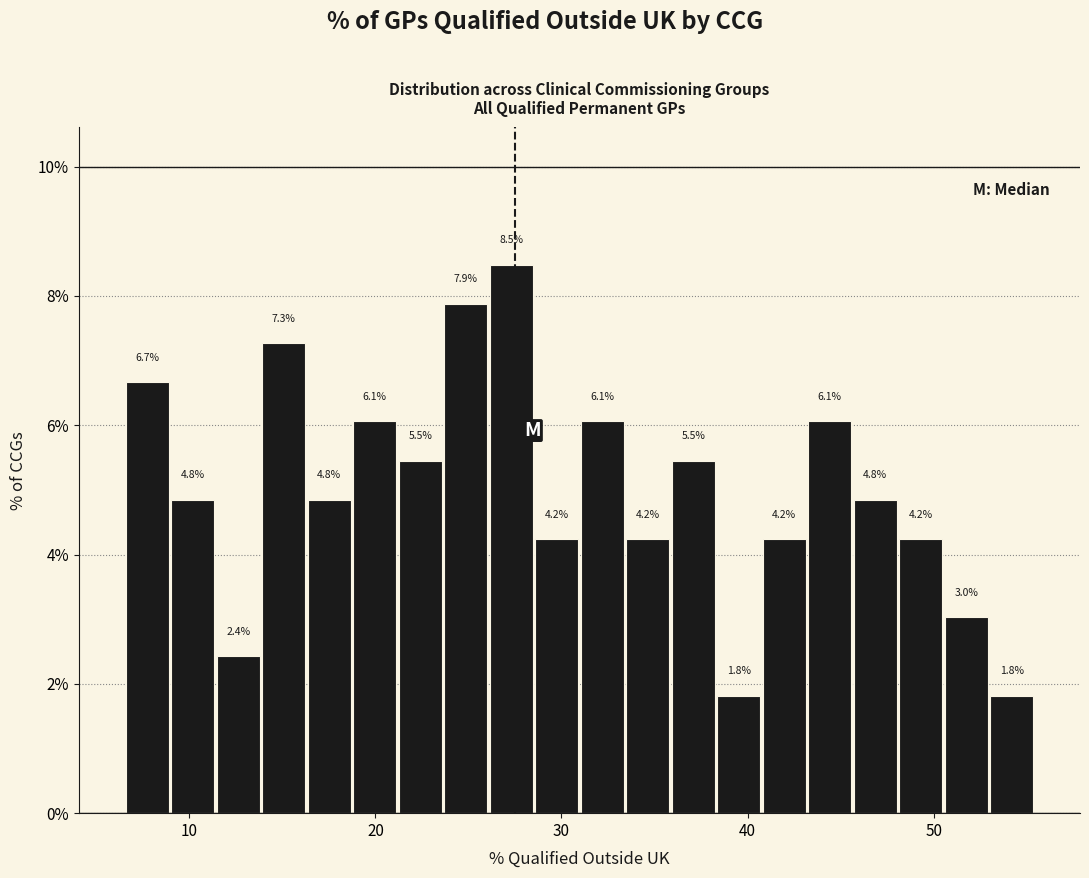

Around what value on the x-axis is the tallest bar? Give the approximate position of its centre, as read against the axis.

27